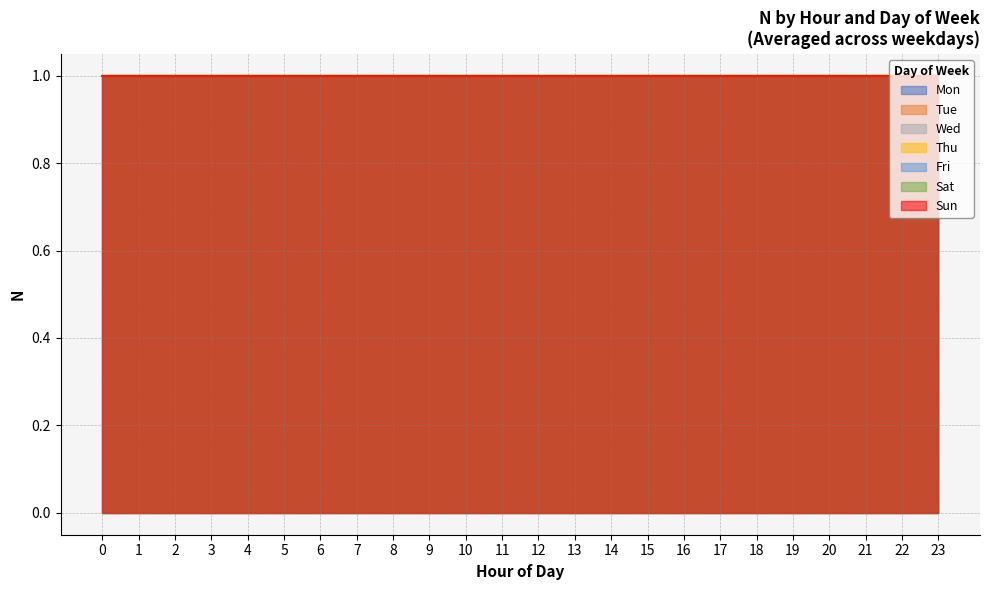

At which category does wday4 reach its first local peak?

2